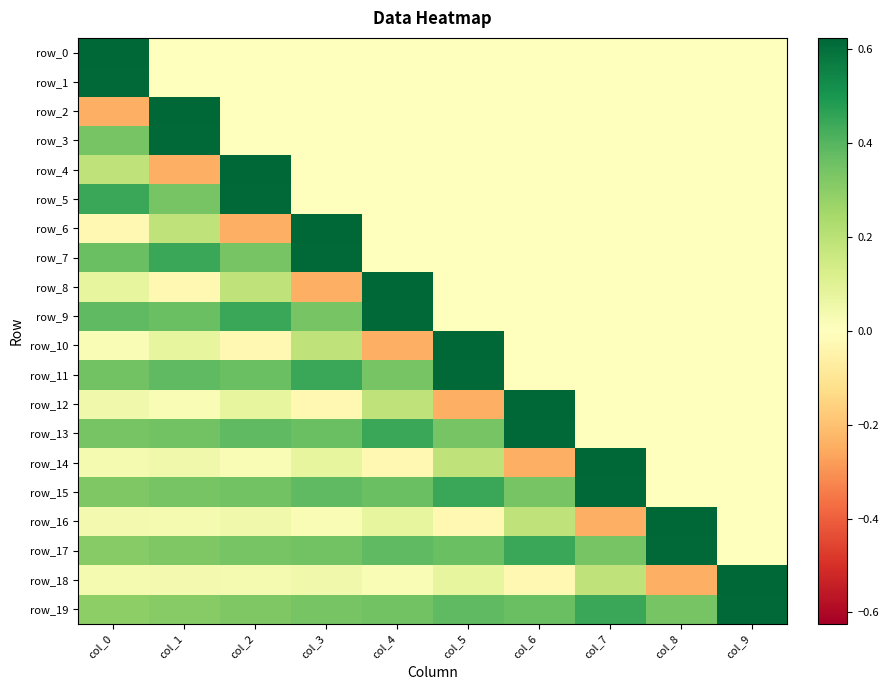

What is the smallest value displayed?

-0.2